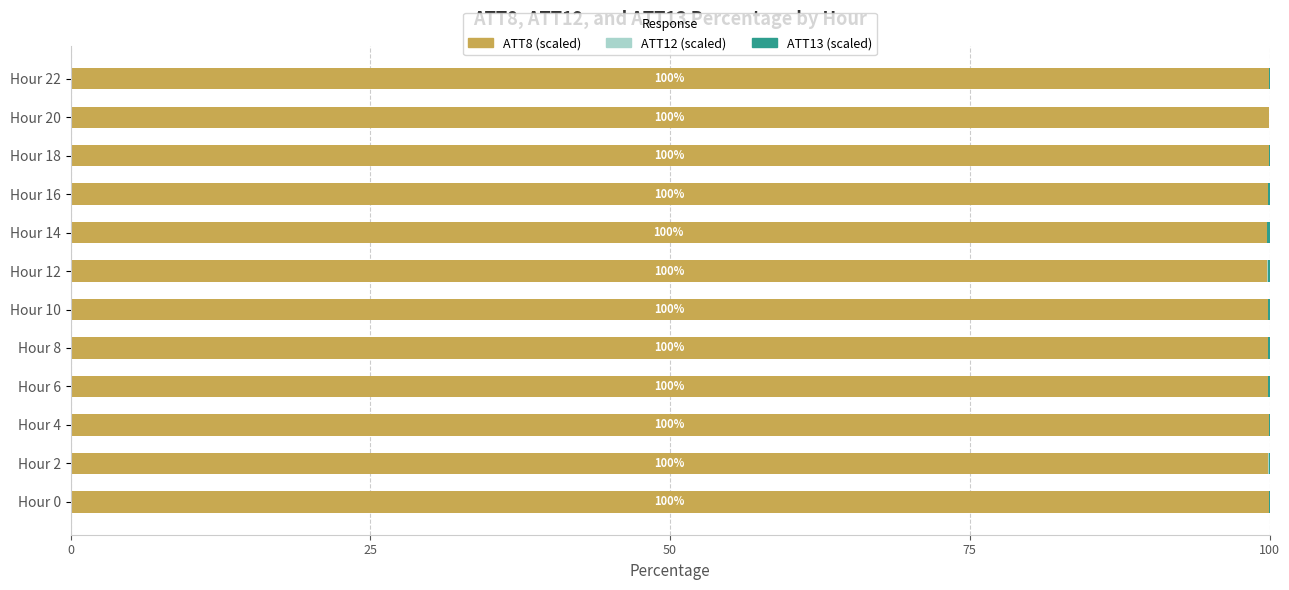

True or false: ATT8 (scaled) has a value of 21.8 at Hour 20.

False